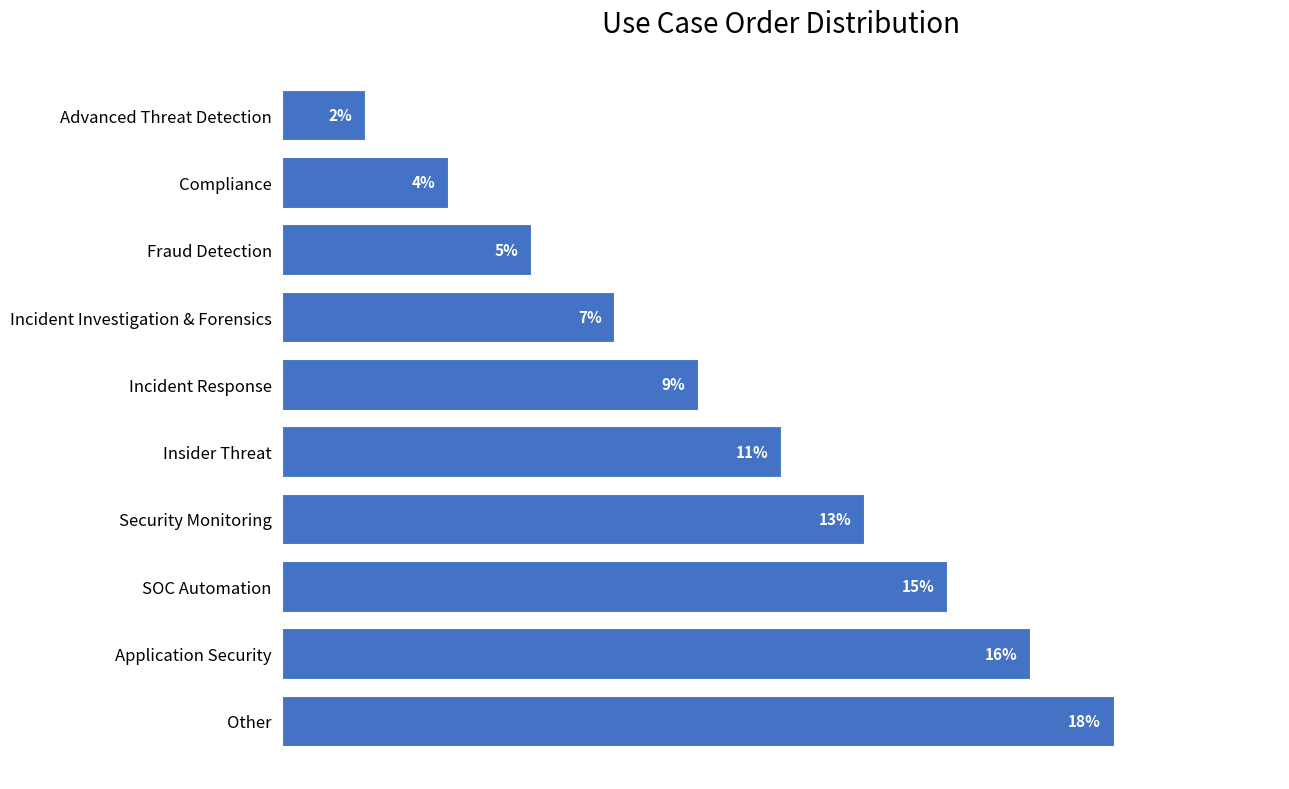

Between Application Security and SOC Automation, which is larger?

Application Security